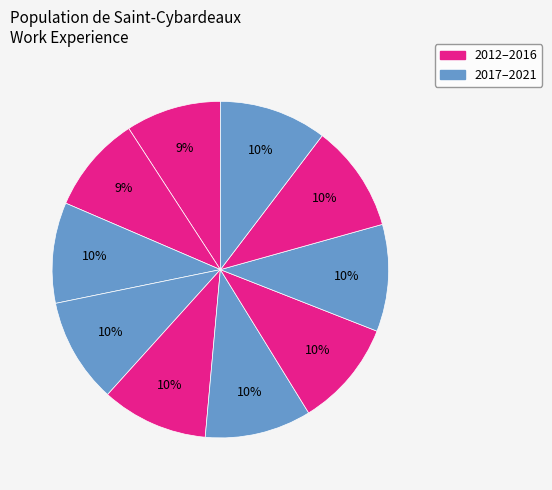

Rank the categories by value from highest to lowest.

2021, 2020, 2019, 2016, 2018, 2017, 2015, 2014, 2013, 2012